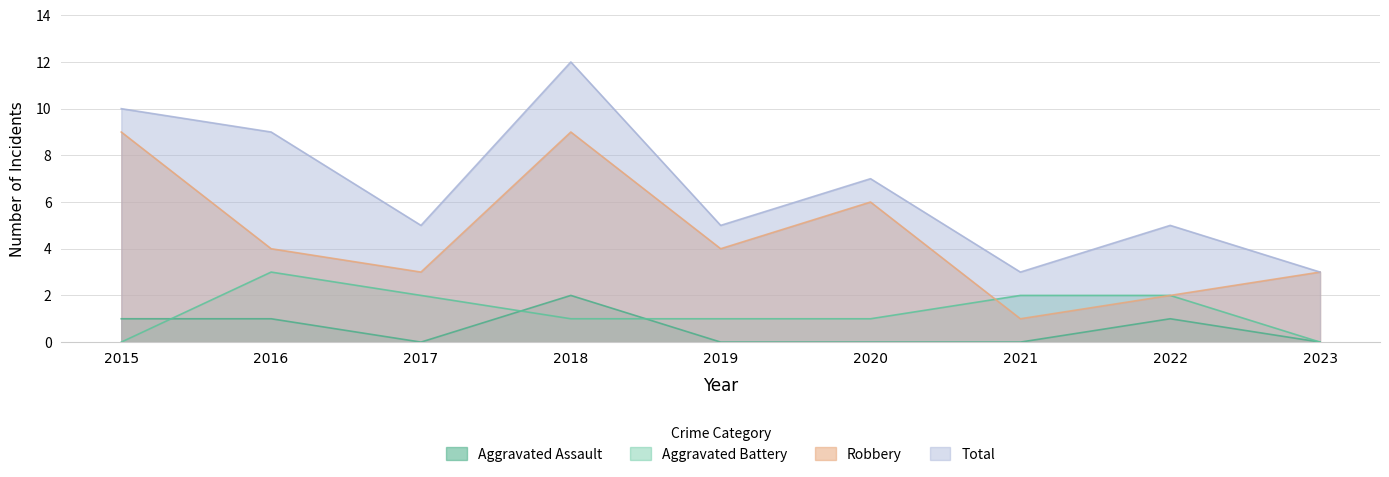

What is the difference between the highest and lowest values at 2020?

7